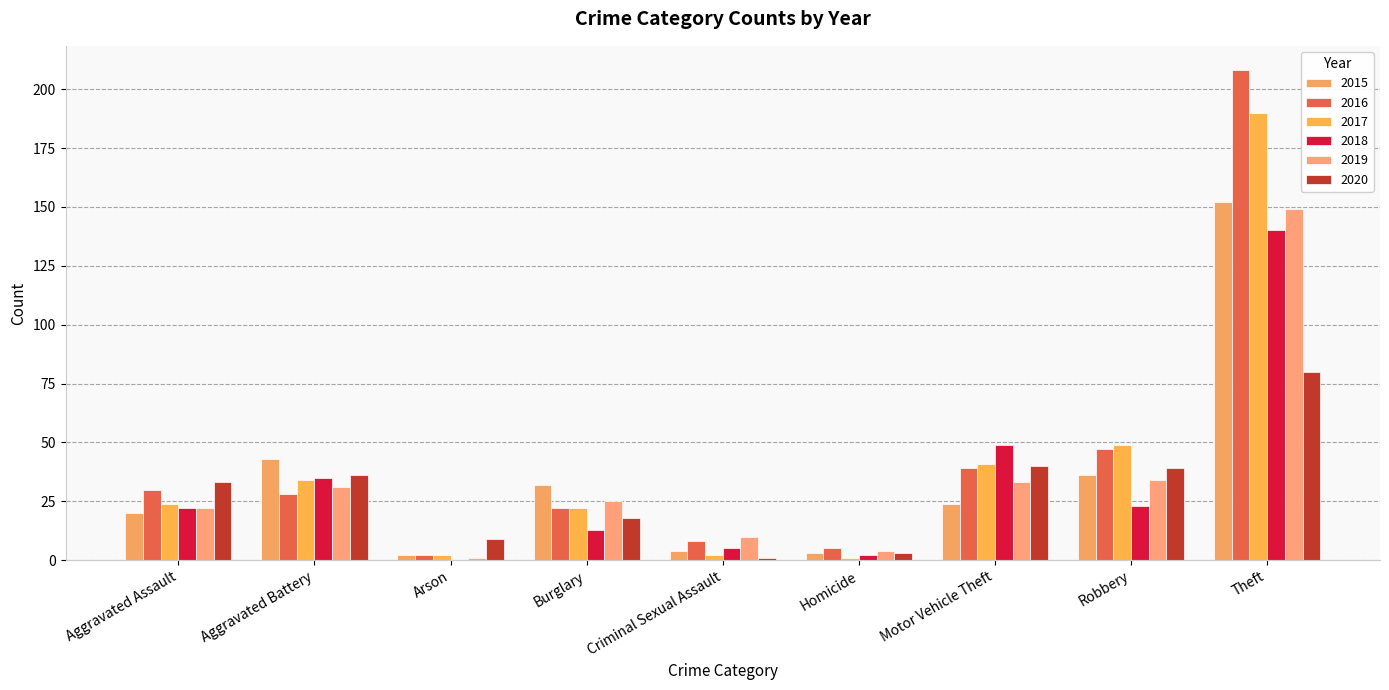

Rank the series at Theft from highest to lowest value.

2016, 2017, 2015, 2019, 2018, 2020